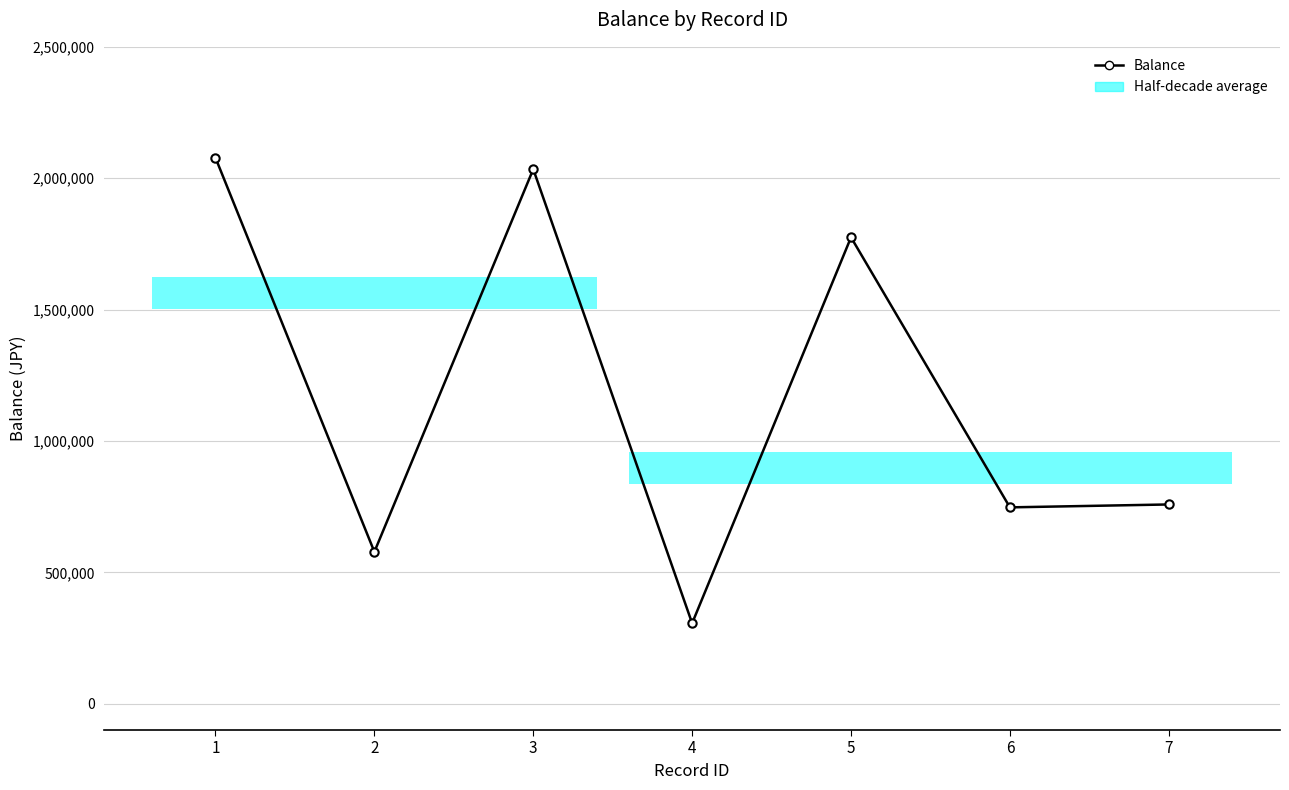

The value at 1 is 929035. True or false?

False